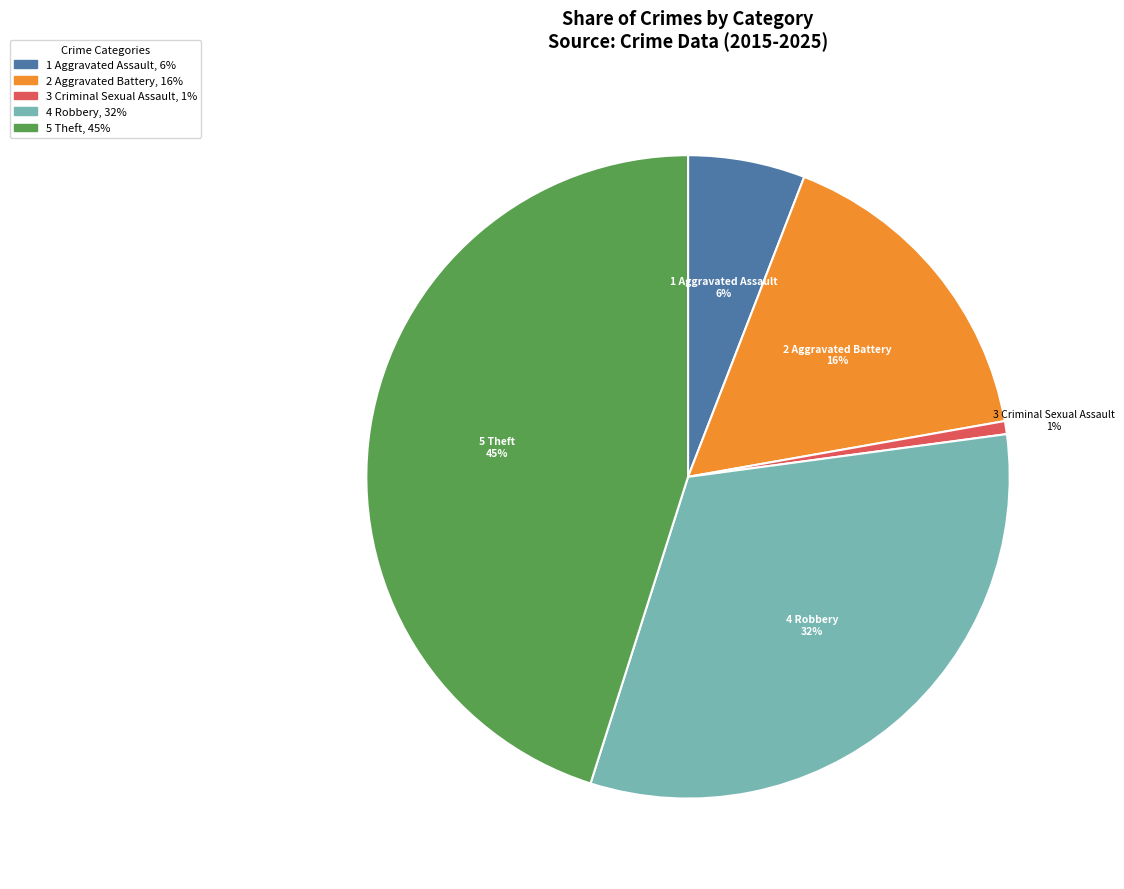

Is it true that 1 Aggravated Assault 6% is 12% of the pie?

False